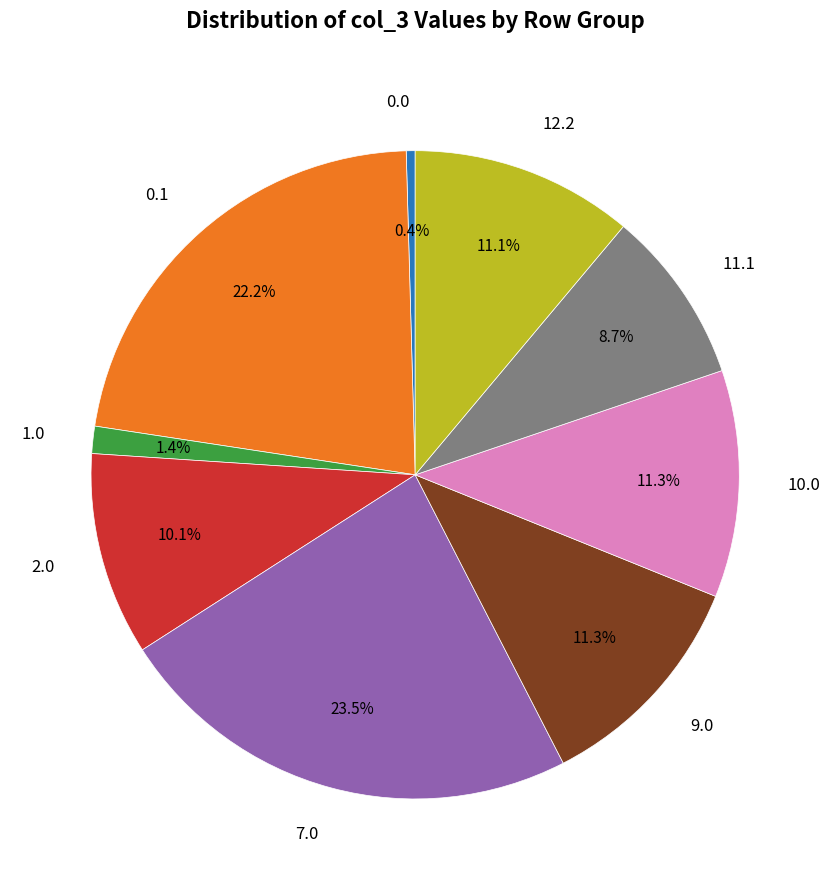

Count the number of slices in the pie.

9